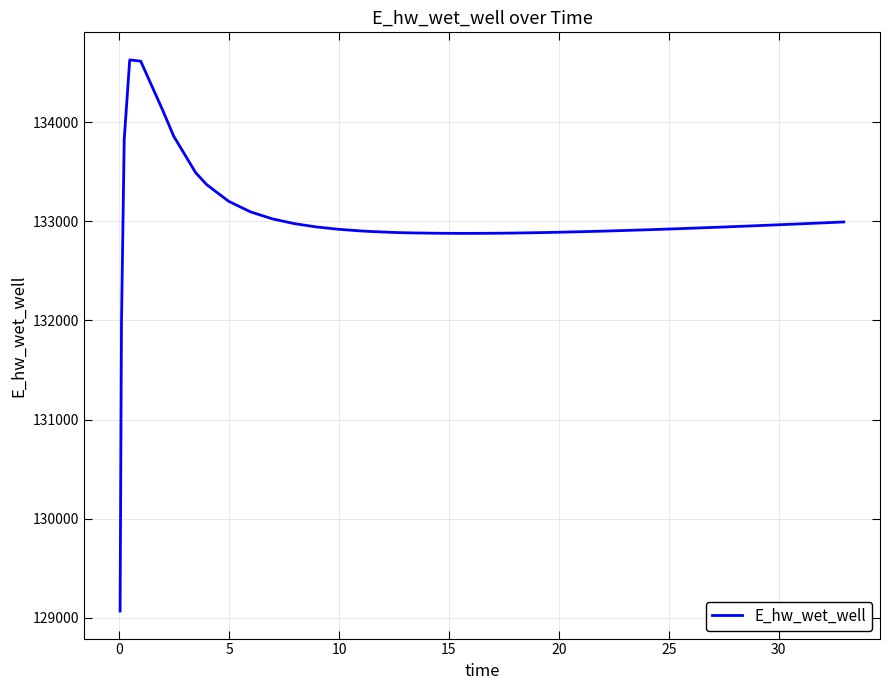

What is the smallest value displayed?

129070.3